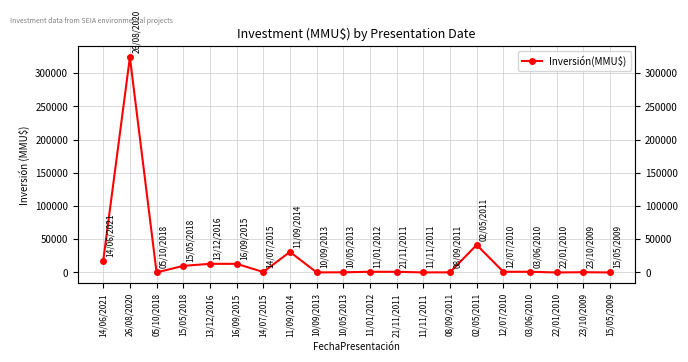

Approximately how many times larger is the value at 03/06/2010 compared to 10/05/2013?

4.0